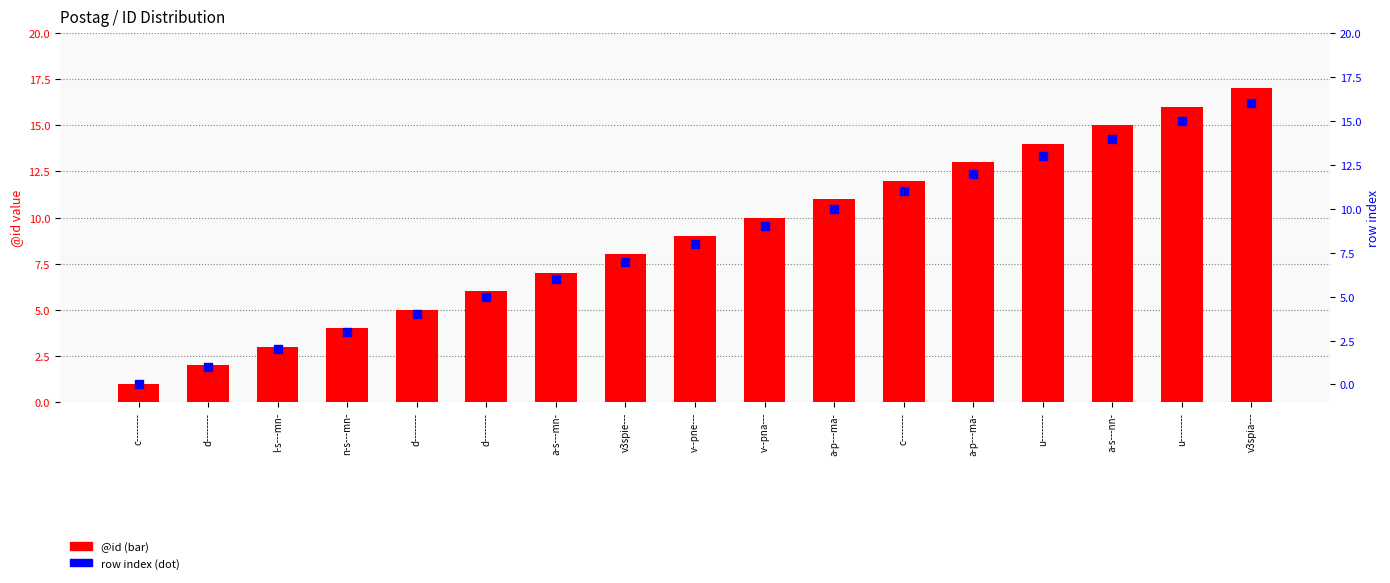

At how many categories does at least one series exceed 13?

4